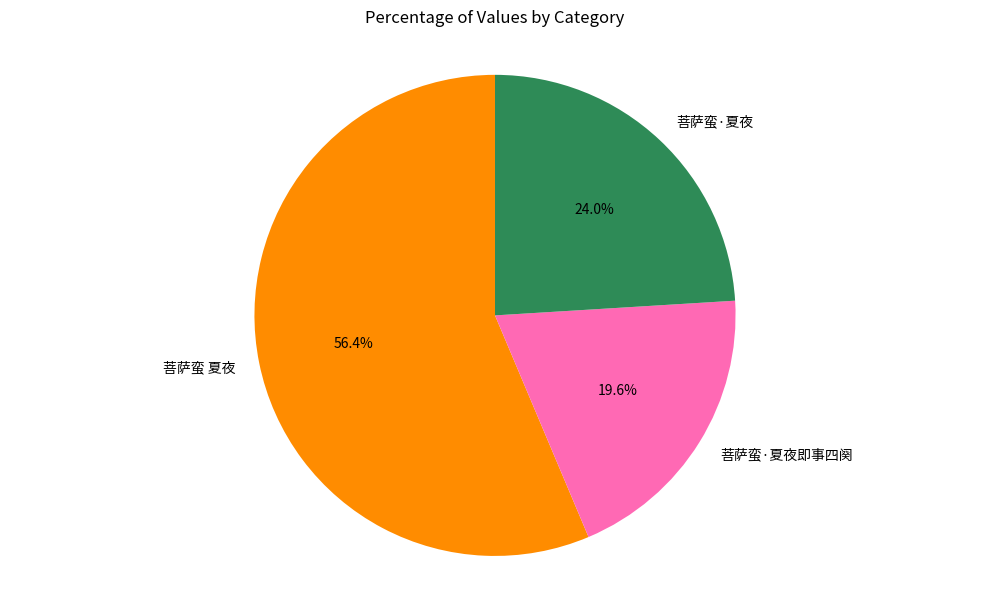

What is the largest slice in the pie chart?

菩萨蛮 夏夜